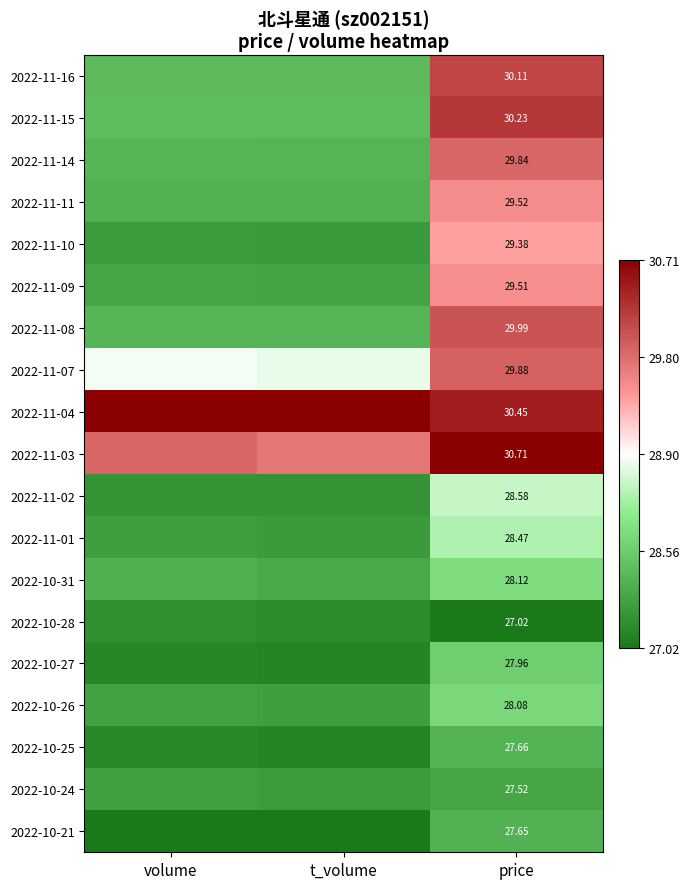

What is the approximate value of 2022-11-16 at t_volume?

-0.6